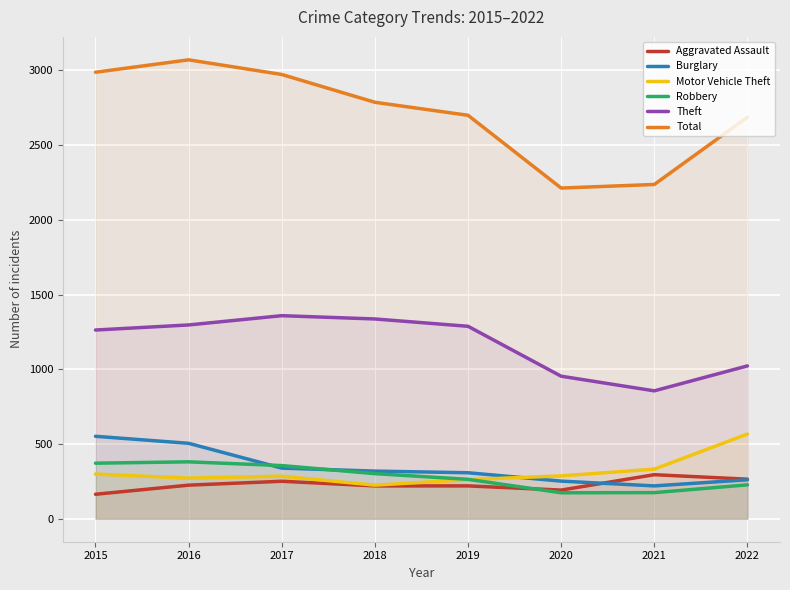

Is the value of Motor Vehicle Theft at 2021 greater than the value of Total at 2018?

No